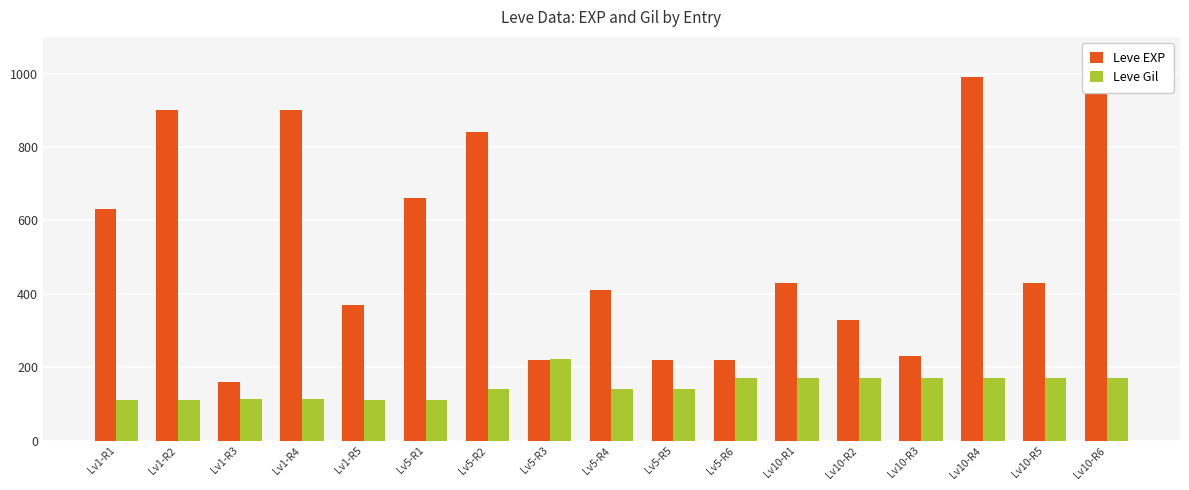

Read the Leve Gil value at Lv10-R6.

170